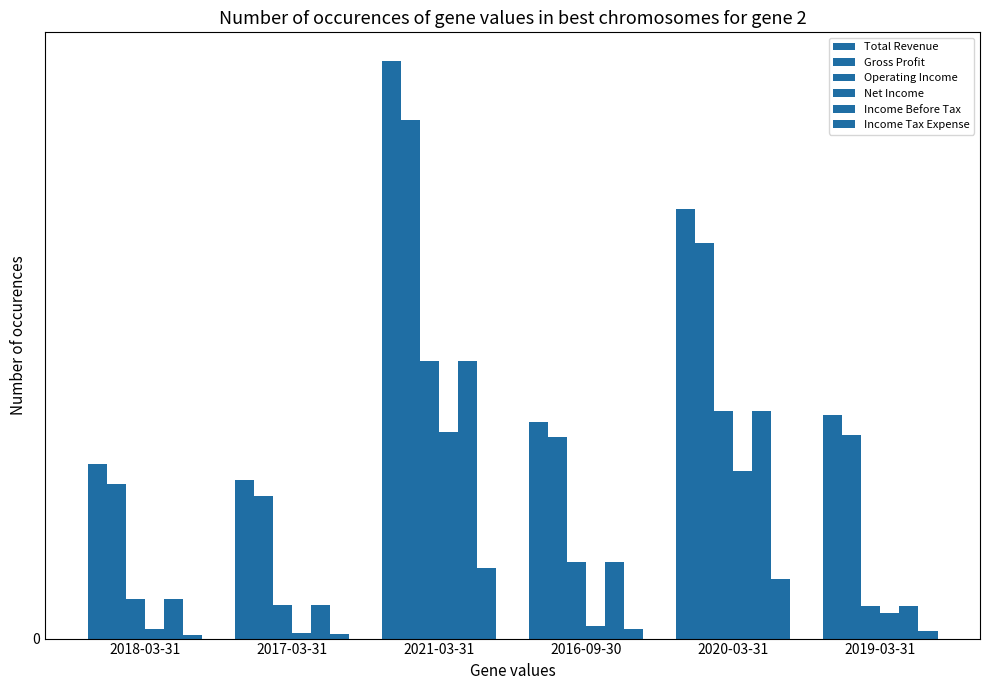

Does the chart contain stacked bars?

No